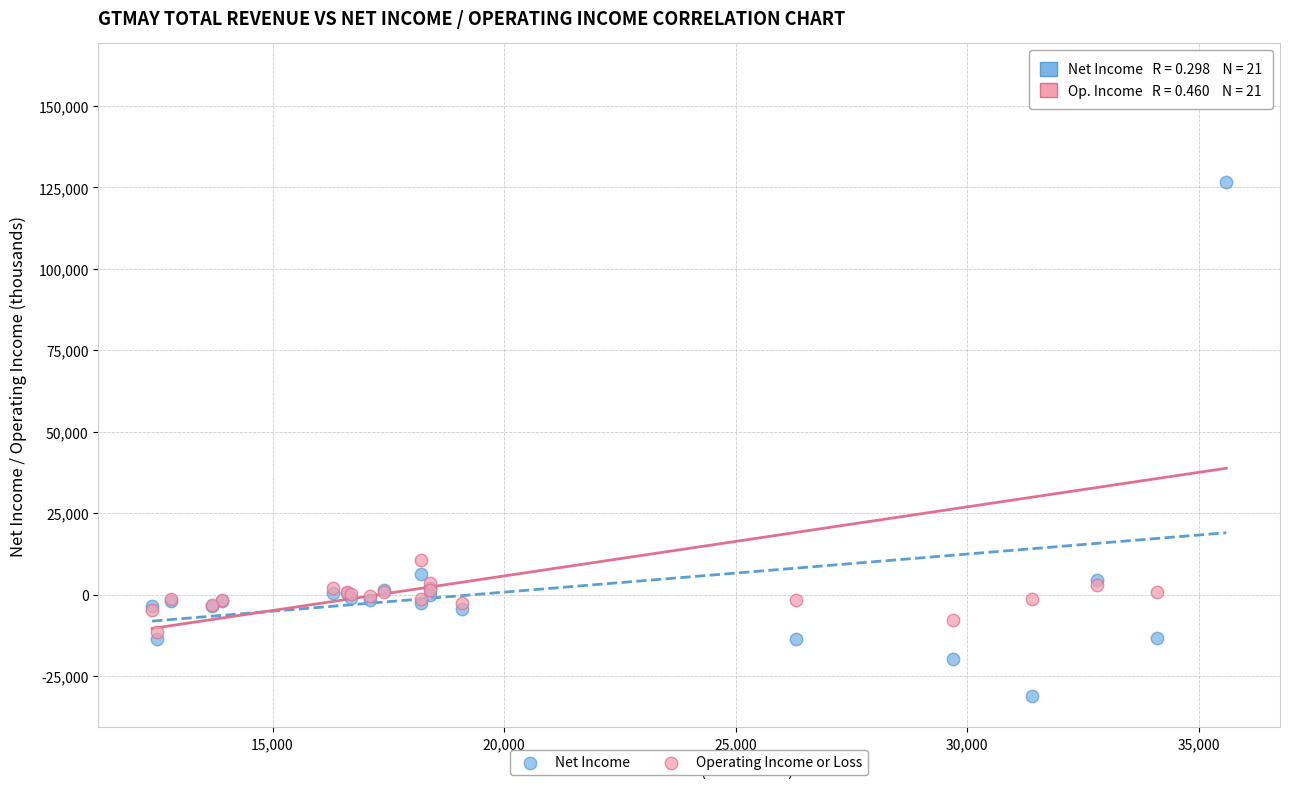

What are all the series names shown in the legend?

Net Income, Operating Income or Loss